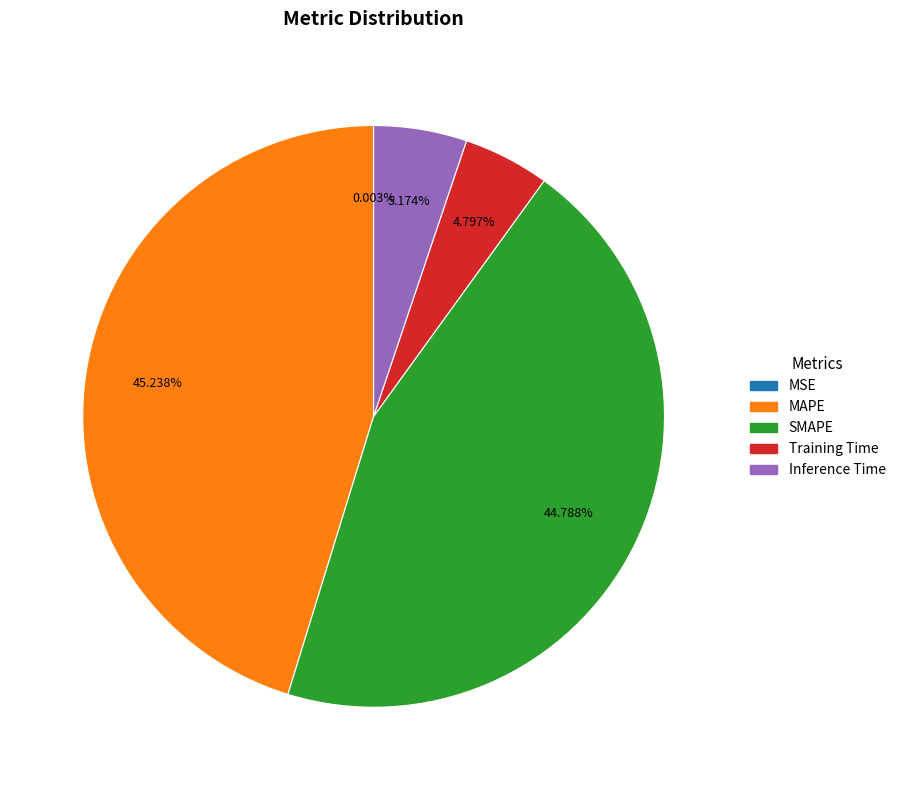

To the nearest percent, what percentage of the pie is SMAPE?

45%